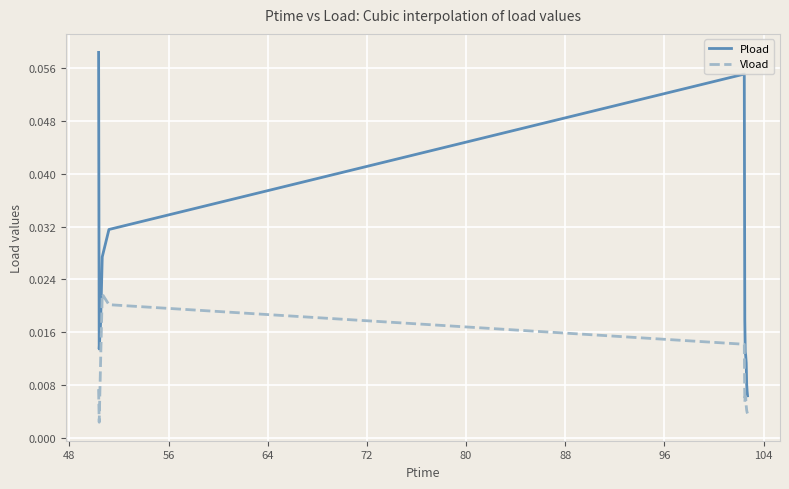

Rank the series by their maximum value, from lowest to highest.

Vload, Pload